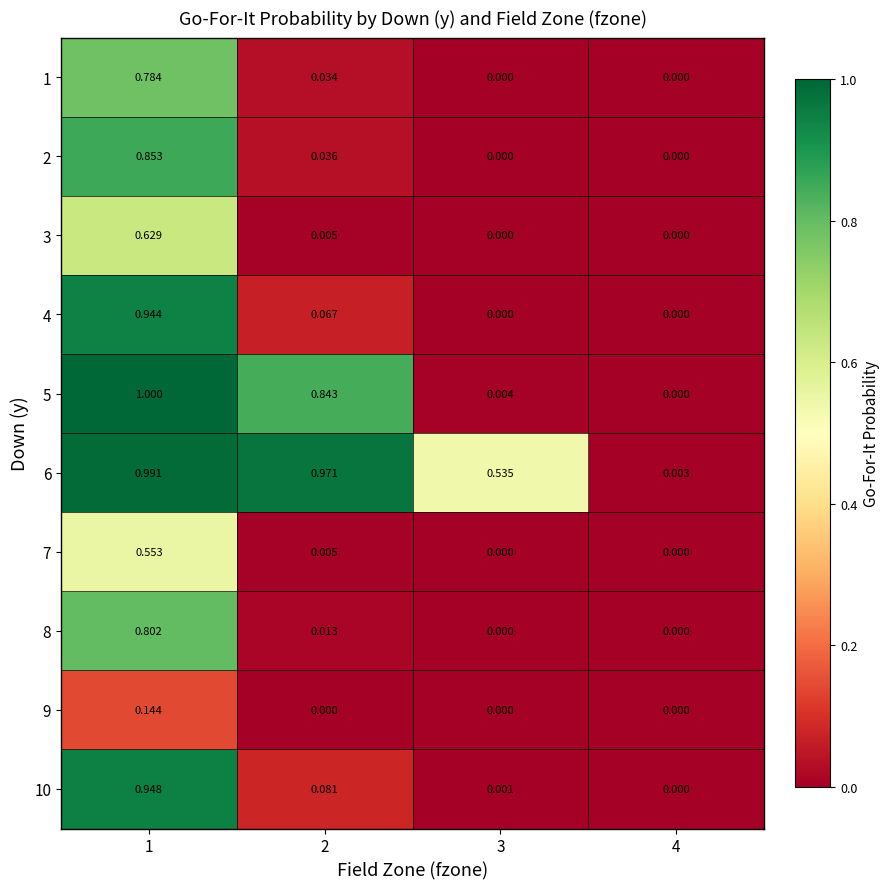

Is the value of 8 at 4 greater than the value of 1 at 2?

No